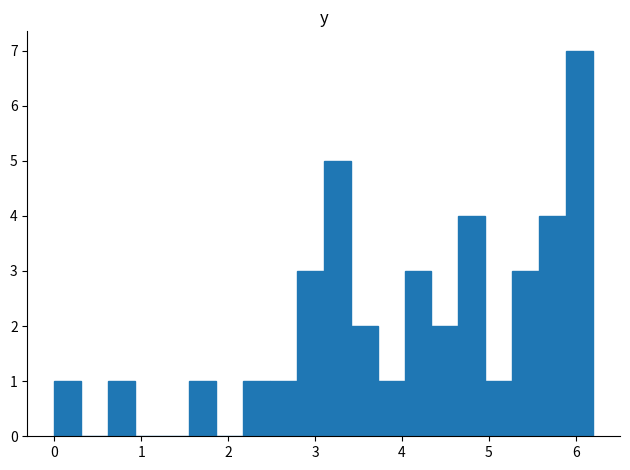

Read against the x-axis, roughly where is the centre of the tallest bar?

6.0